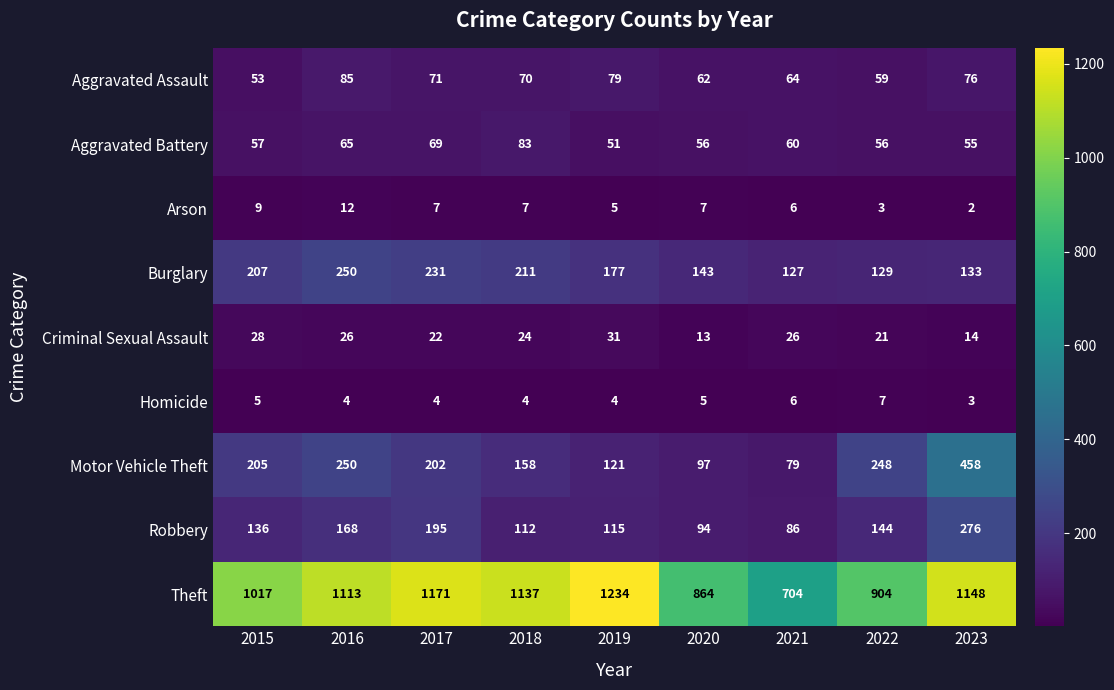

At which category is the sum across all series the highest?

2023